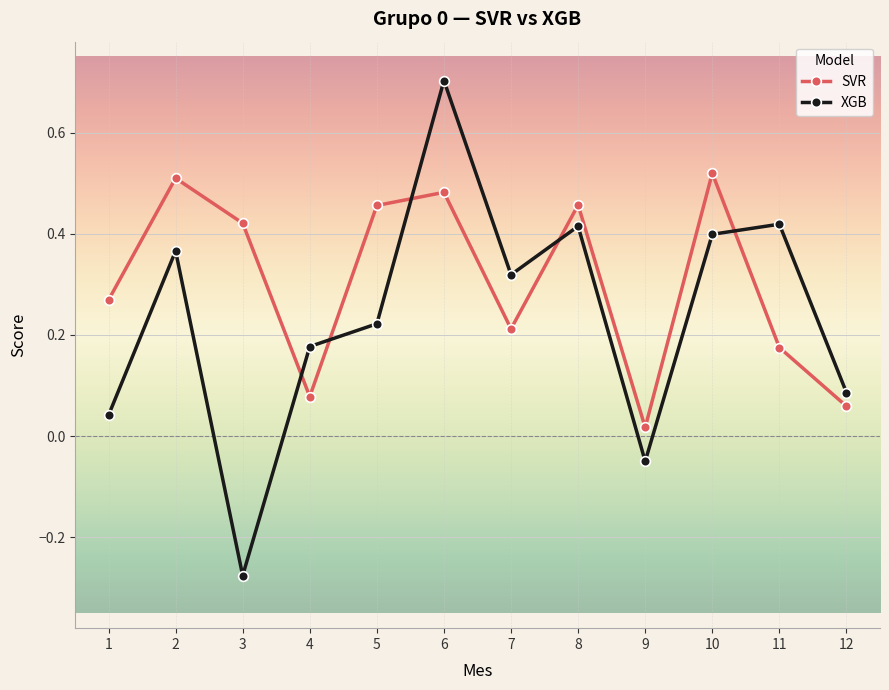

True or false: XGB has a value of -0.1 at 3.

False